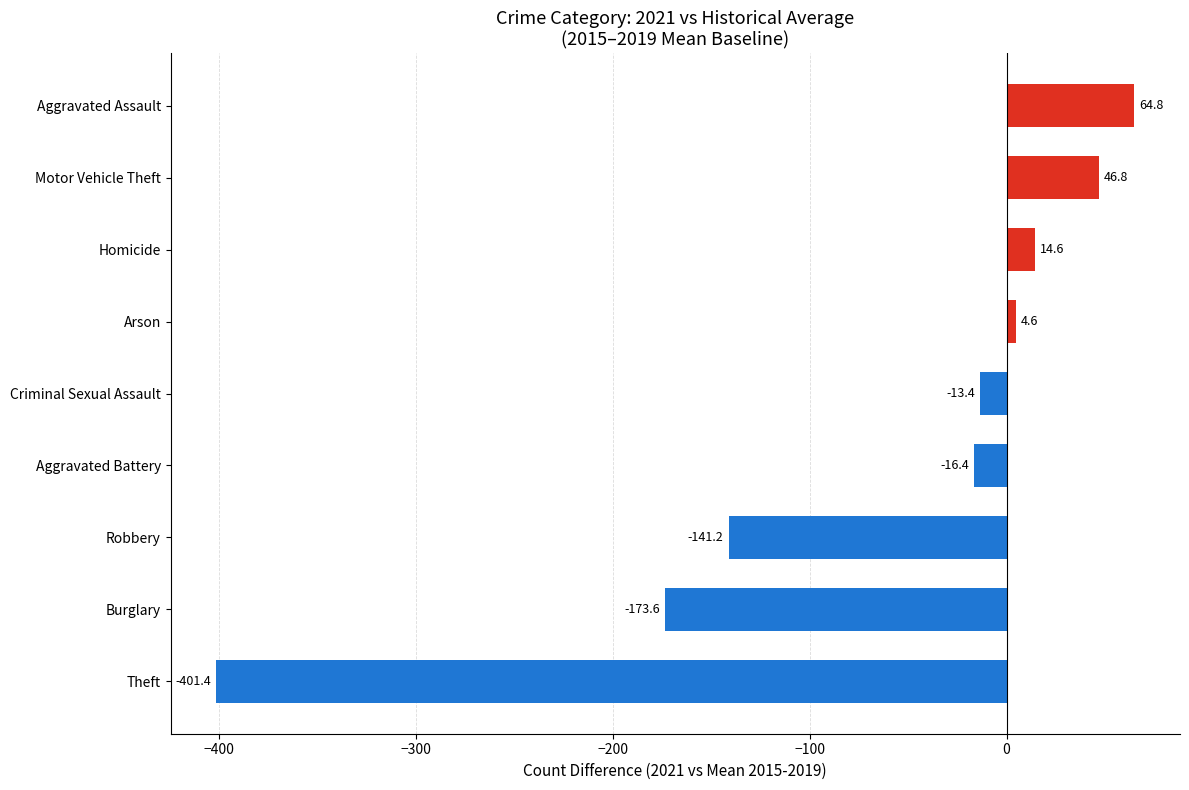

What is the difference between the maximum and minimum values?

466.2